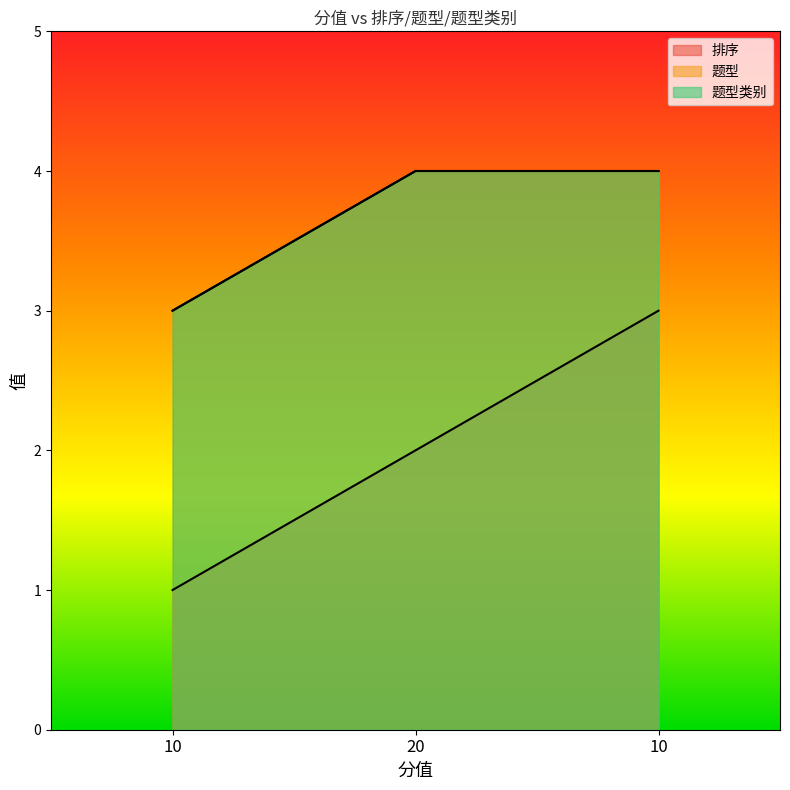

Reading left to right, transcribe all the data shown in this chart.

排序: 1	2	3
题型: 3	4	4
题型类别: 3	4	4